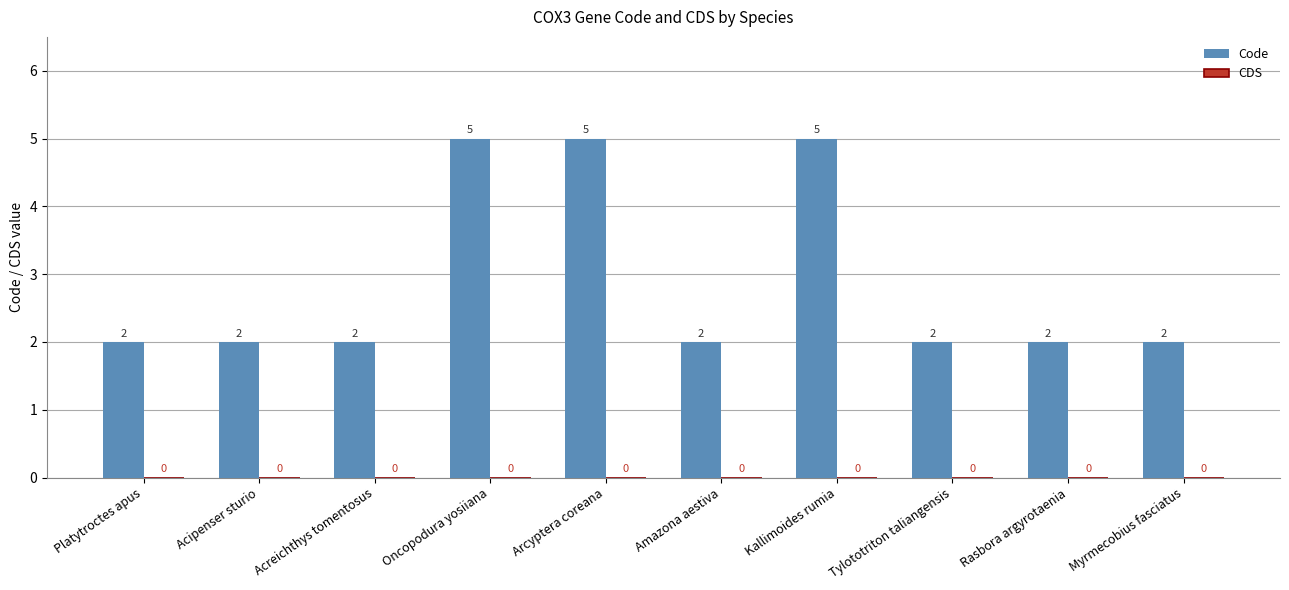

What value does the data have at Arcyptera coreana?

5